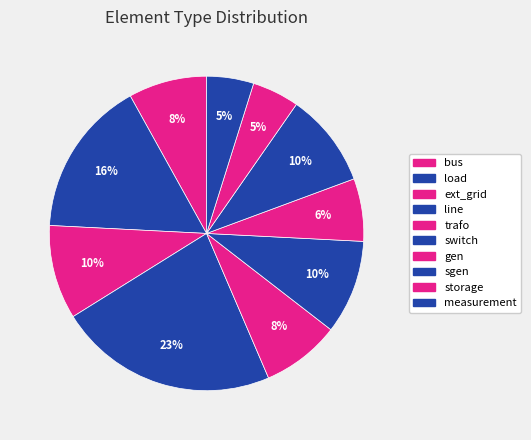

Count the number of slices in the pie.

10